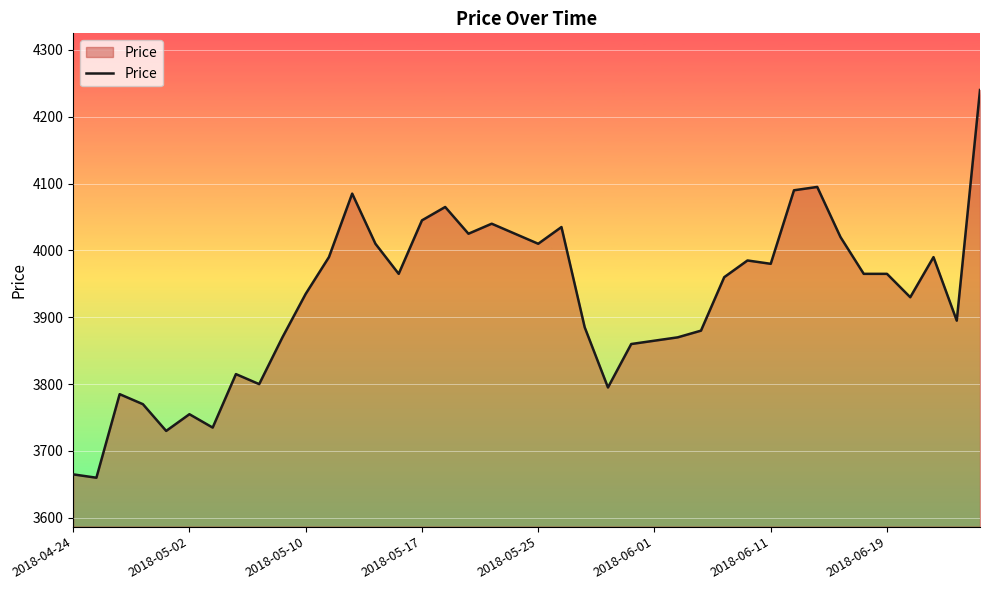

What is the difference between the maximum and minimum values?

580